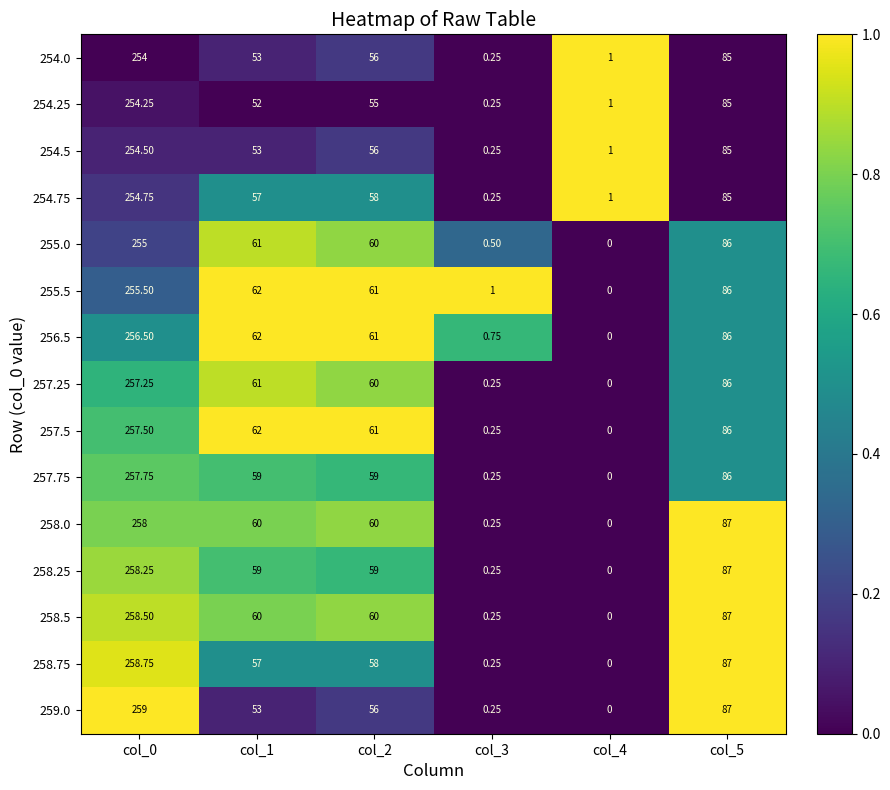

Is the value of 254.75 at col_5 greater than the value of 258.0 at col_2?

Yes